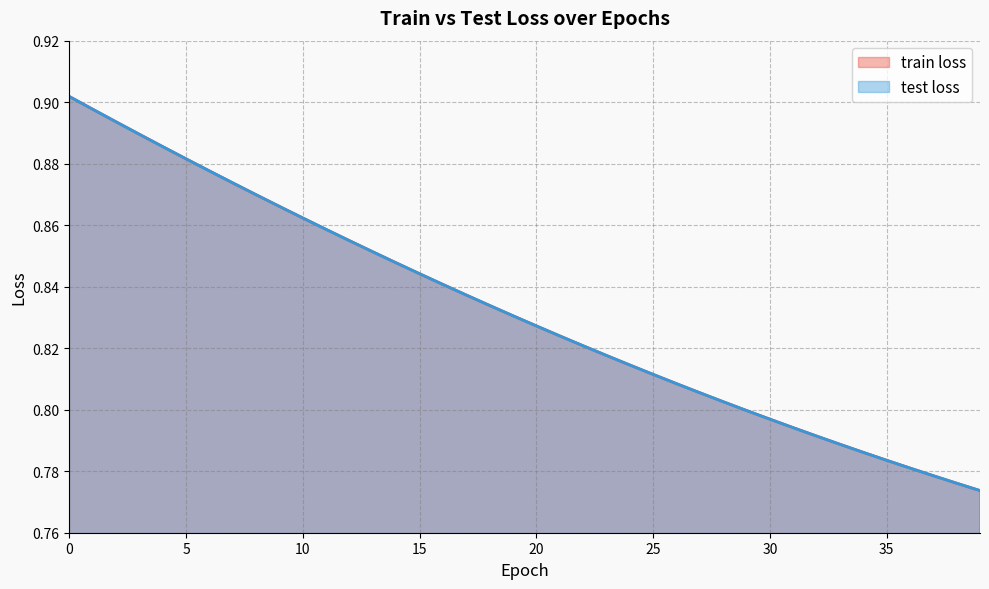

The test loss series shows 0.8 at 31. True or false?

True